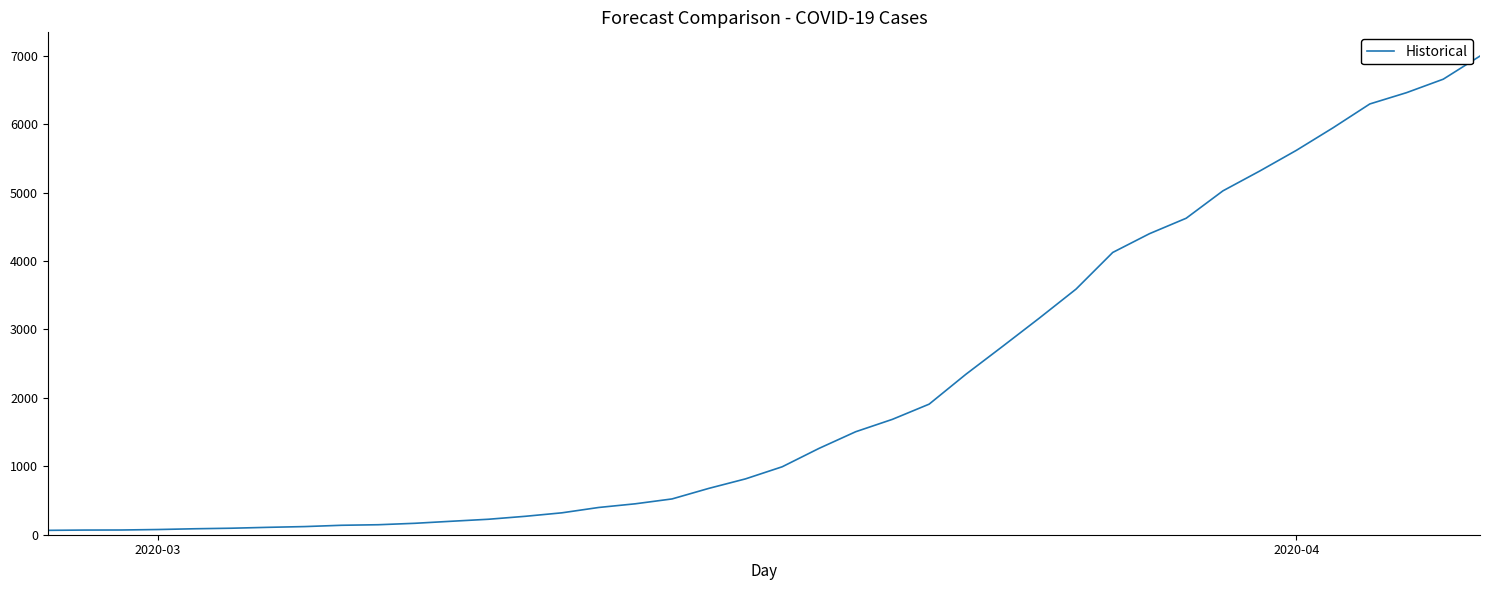

What is the maximum value shown in the chart?

6995